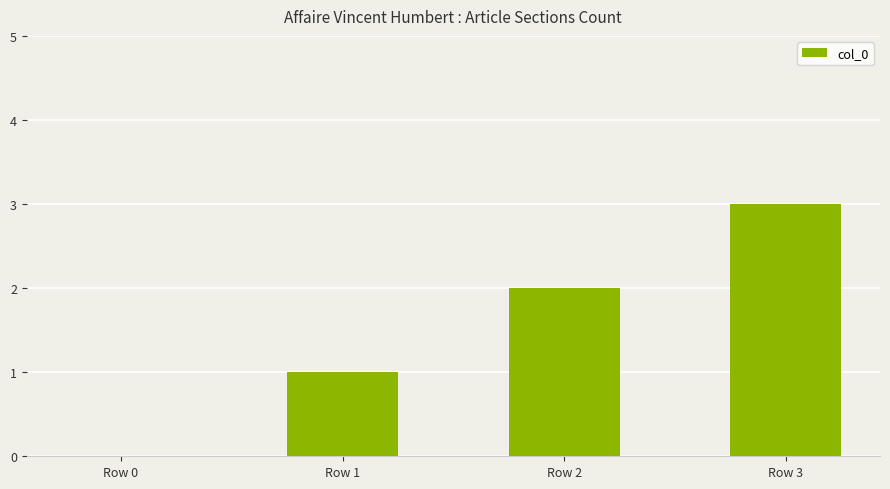

The chart shows a value of 3 at Row 3. True or false?

True